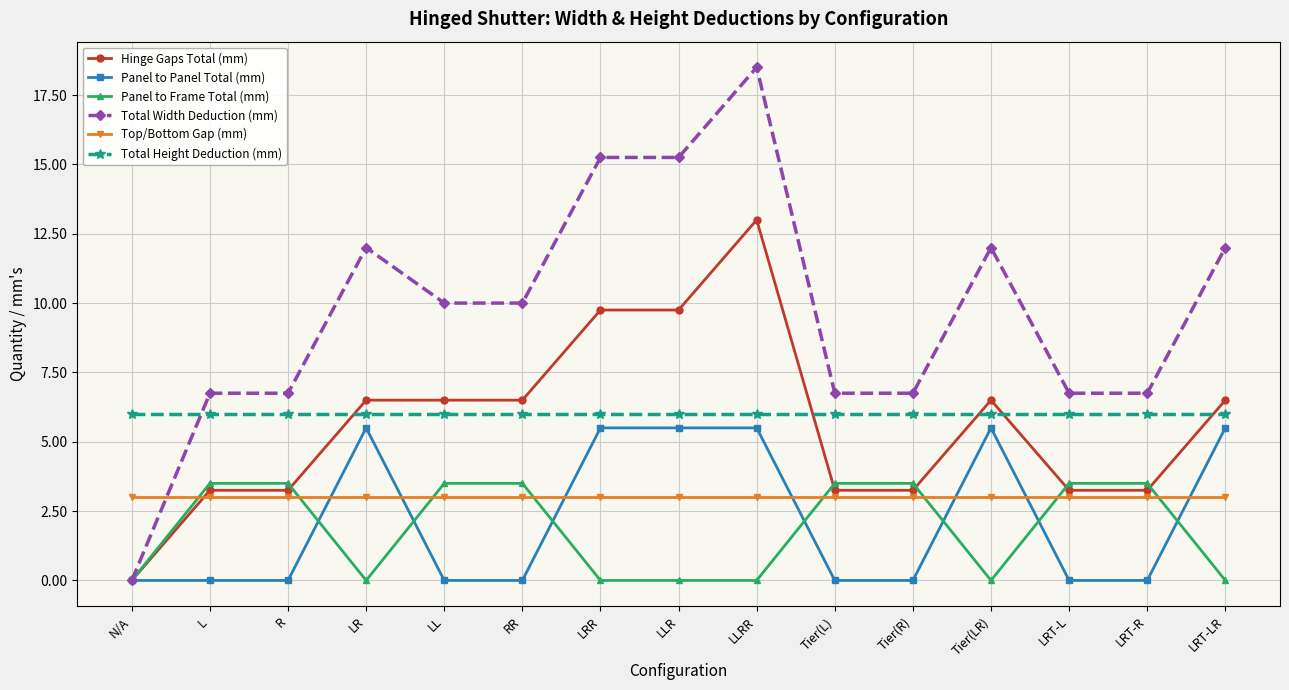

True or false: Top/Bottom Gap (mm) and Panel to Panel Total (mm) cross at least once.

True